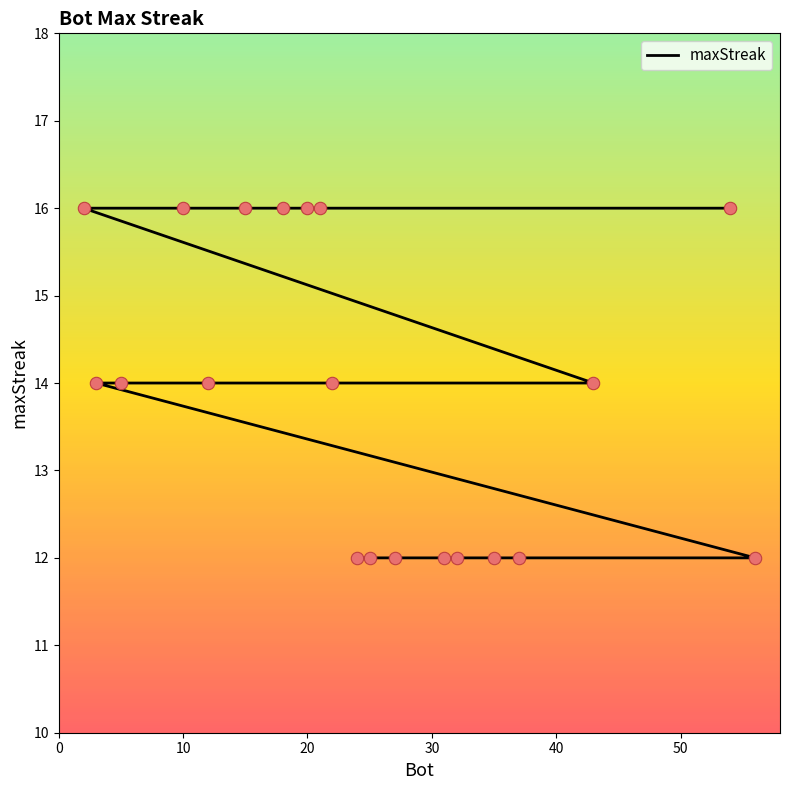

Which has a higher value, 60 or 50?

60